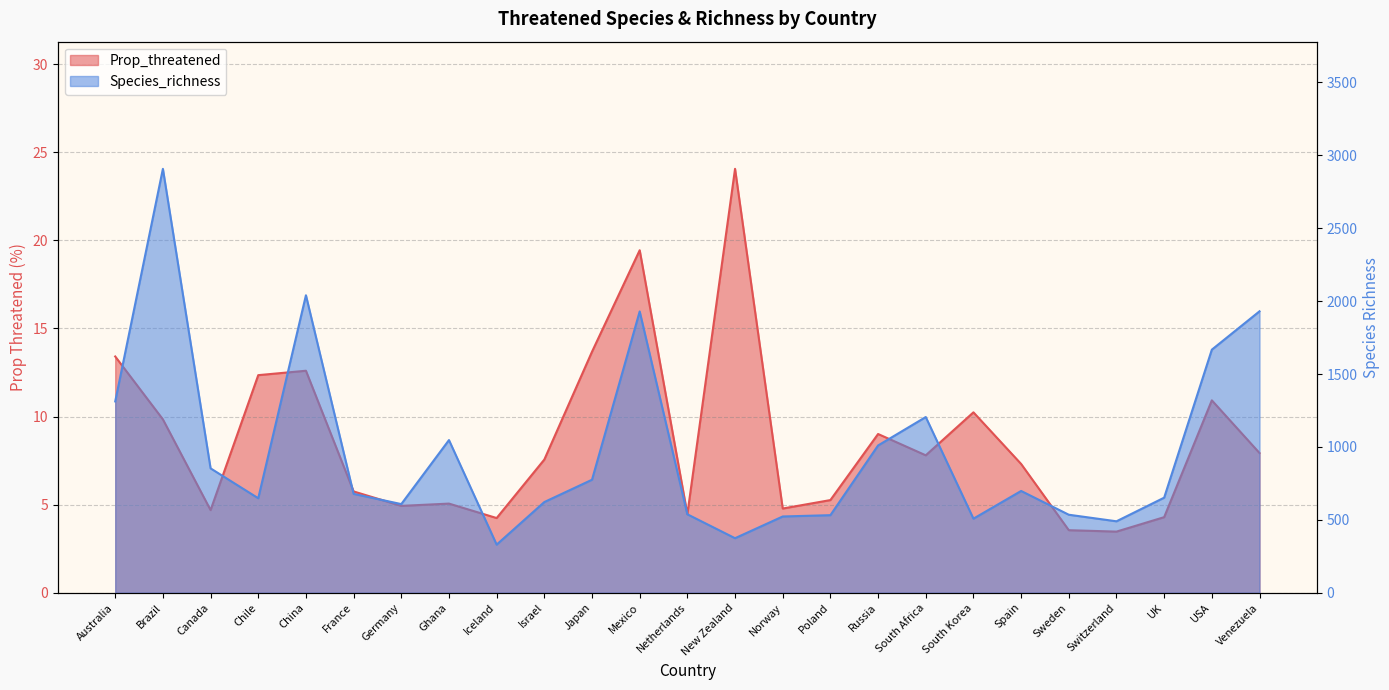

At which label is Species_richness closest to 1618?

USA